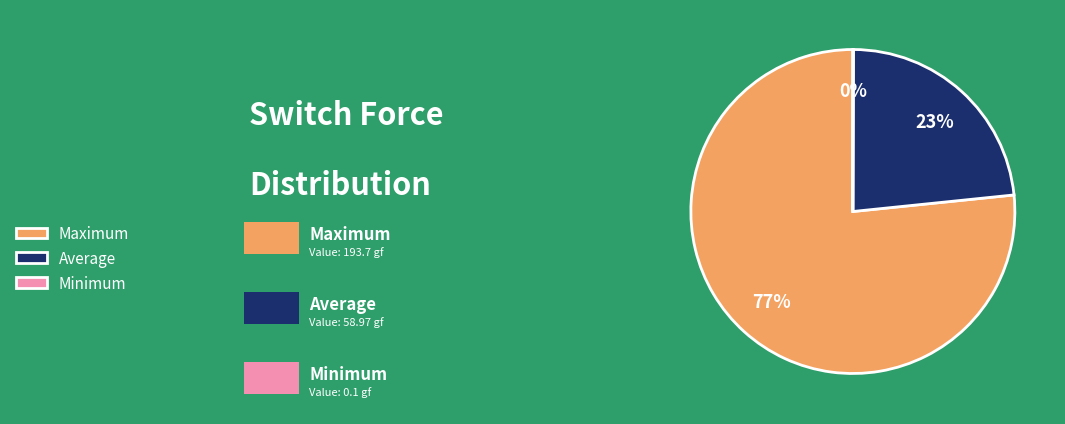

What is the largest slice in the pie chart?

Maximum